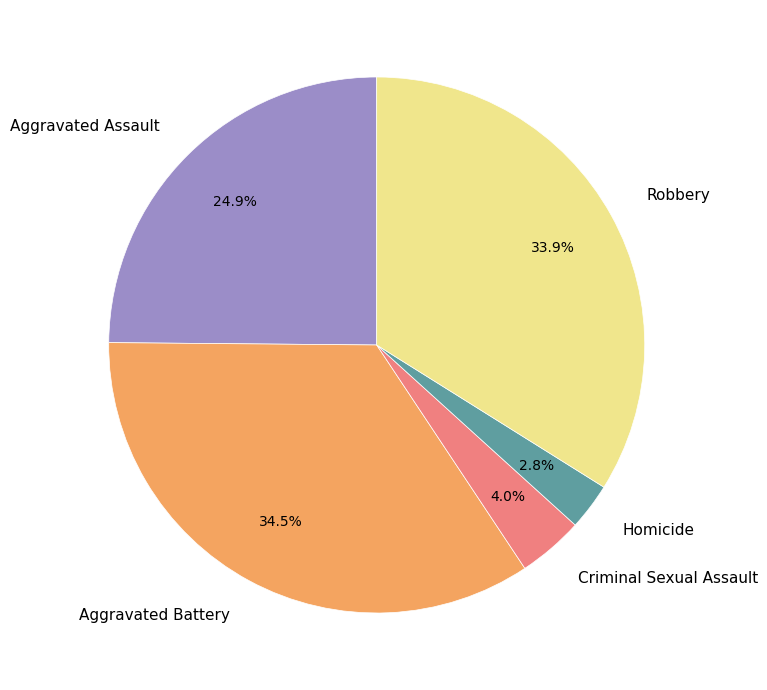

To the nearest percent, what portion does Criminal Sexual Assault represent?

4%